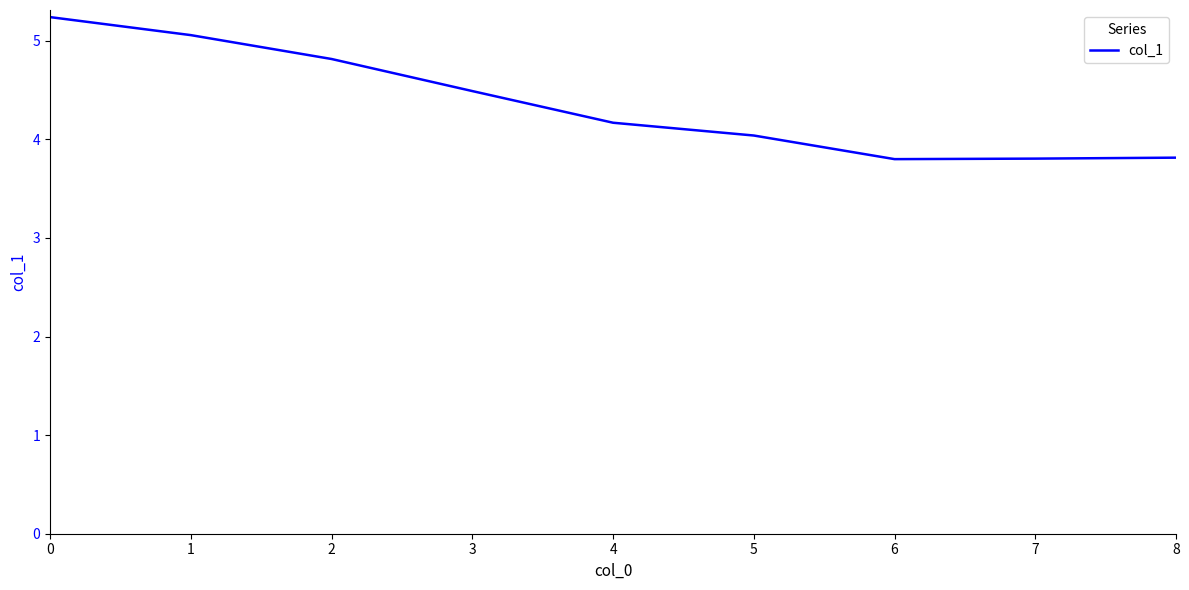

True or false: the data shows 4.5 at 3.

True